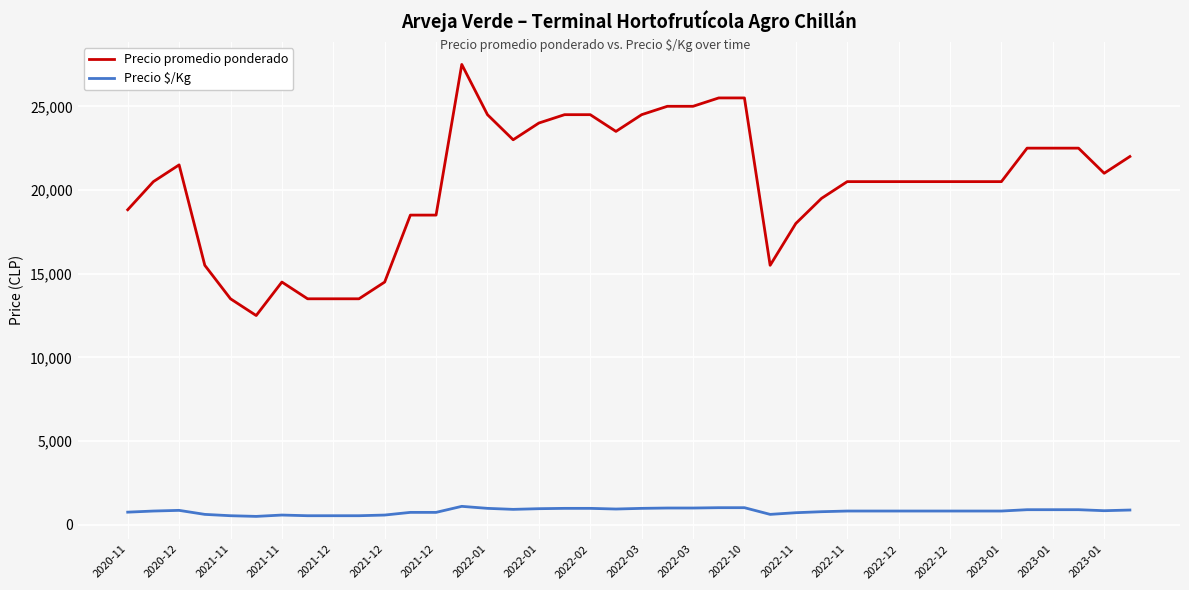

What is the maximum value shown in the chart?

27500